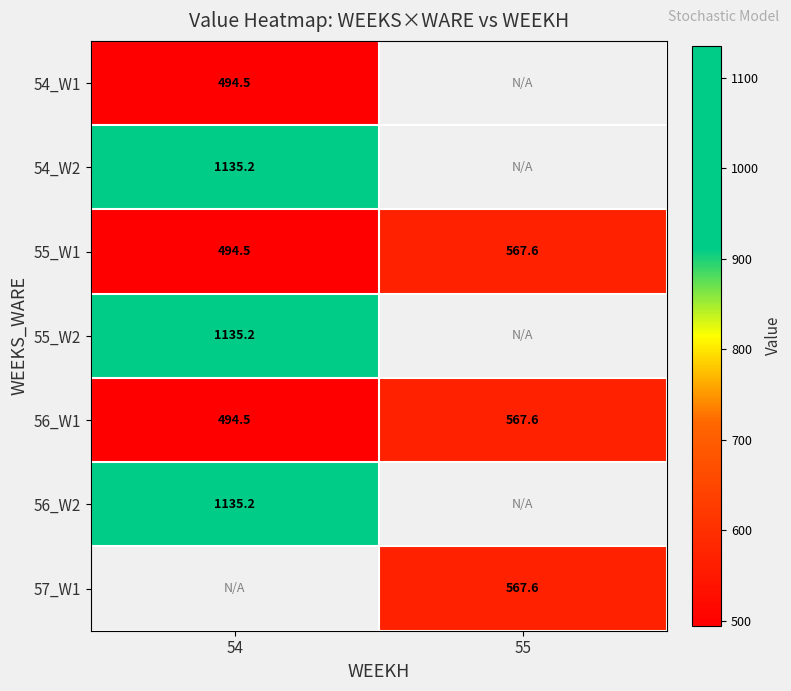

What is the sum of the 55_W1 values at 55 and 54?

1062.1